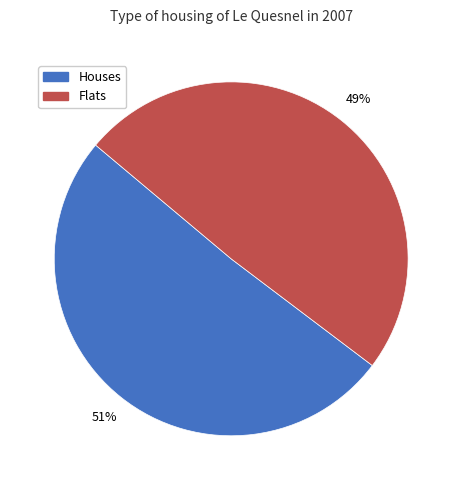

How many segments does this pie chart have?

2